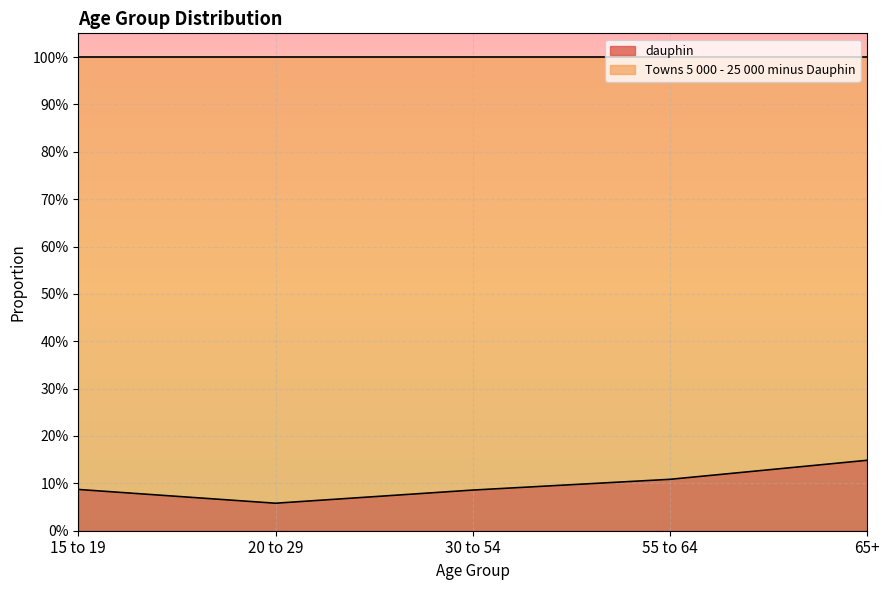

True or false: the data shows 0.1 at 65+.

False